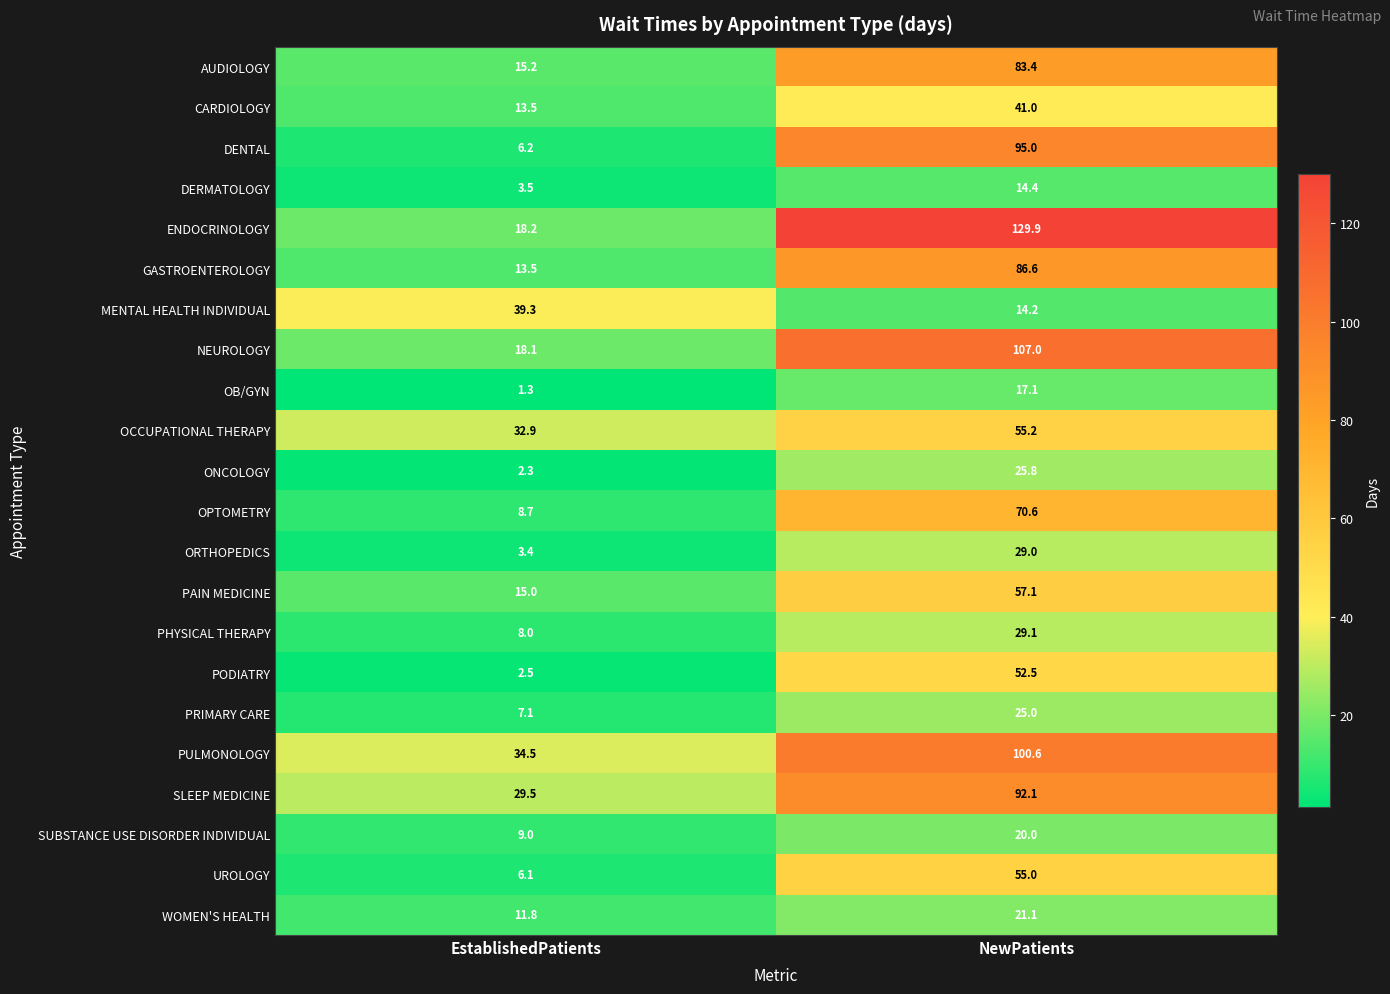

How many data points in OB/GYN are above 17?

1